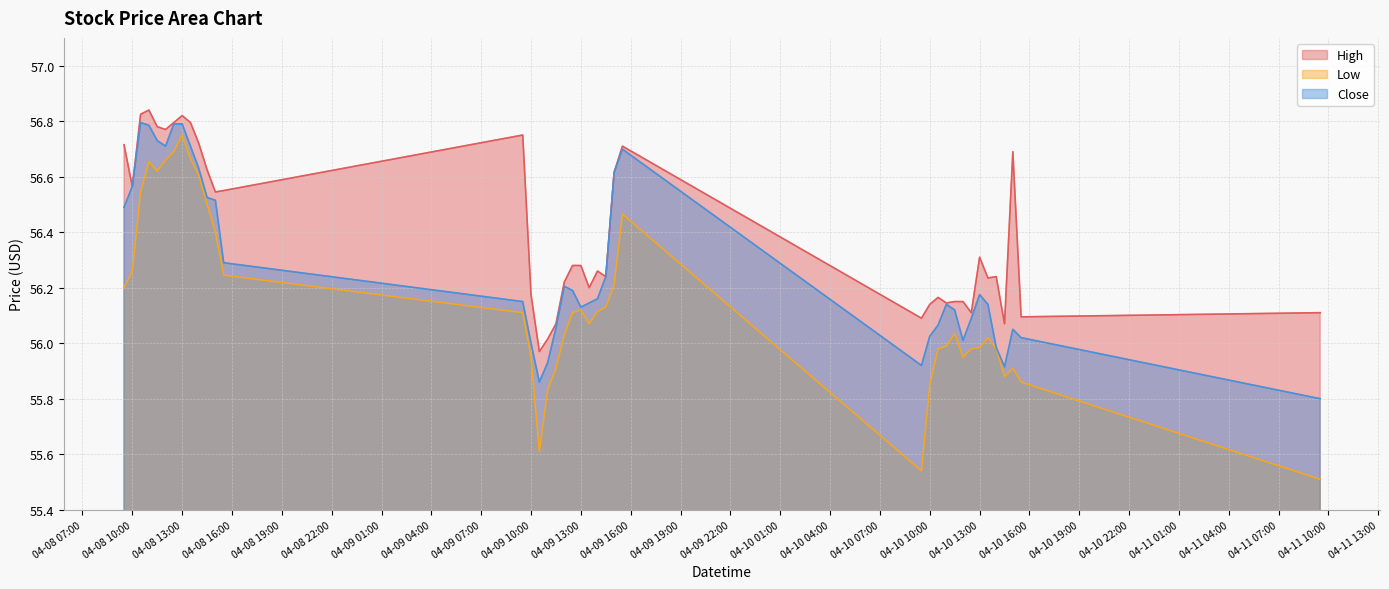

Where does the Low series first go above 56?

2024-04-08 09:30